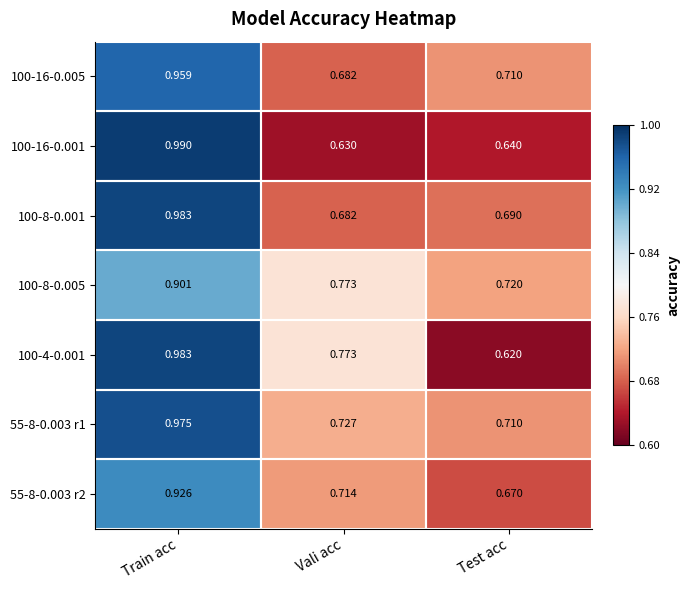

Which series has the largest range (max minus min)?

100-4-0.001